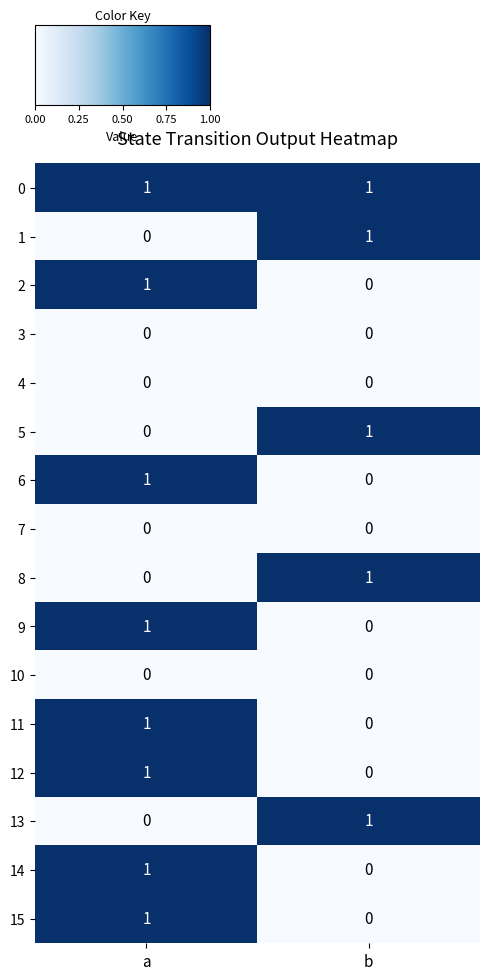

What is the total value across all series at a?

8